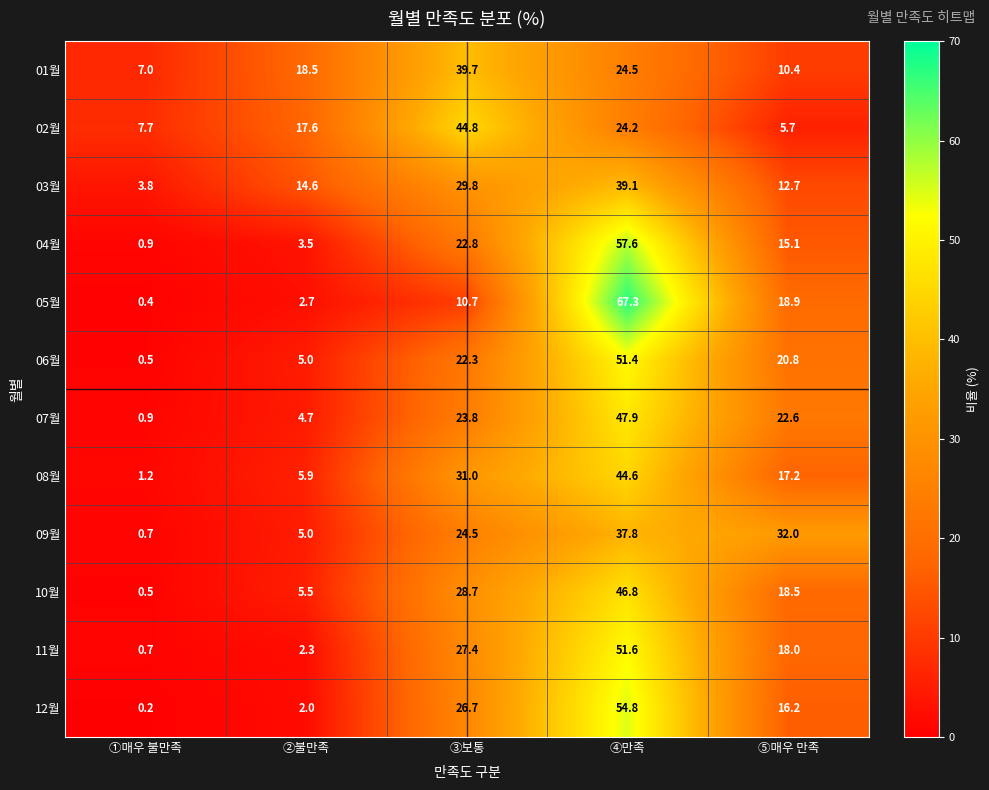

At which label is 10월 closest to 23?

⑤매우 만족